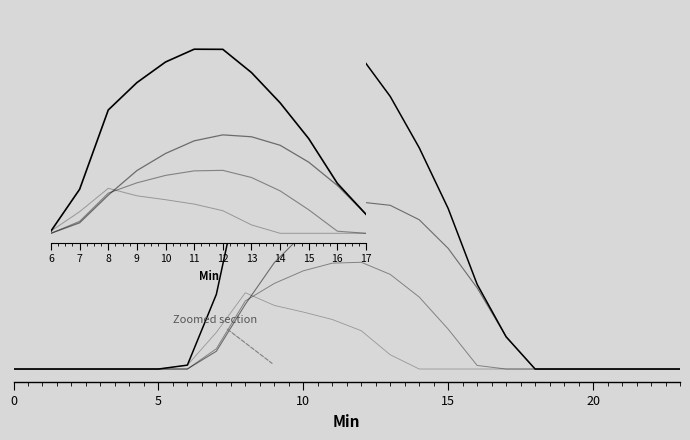

What is the label of the 2nd point from the left?

5